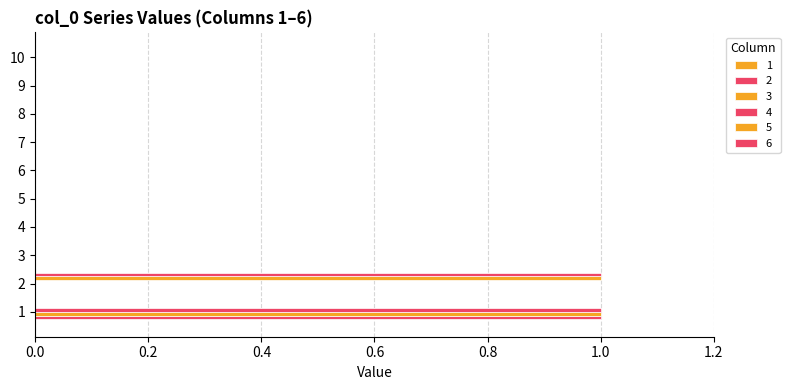

Which series has the largest total across all categories?

2